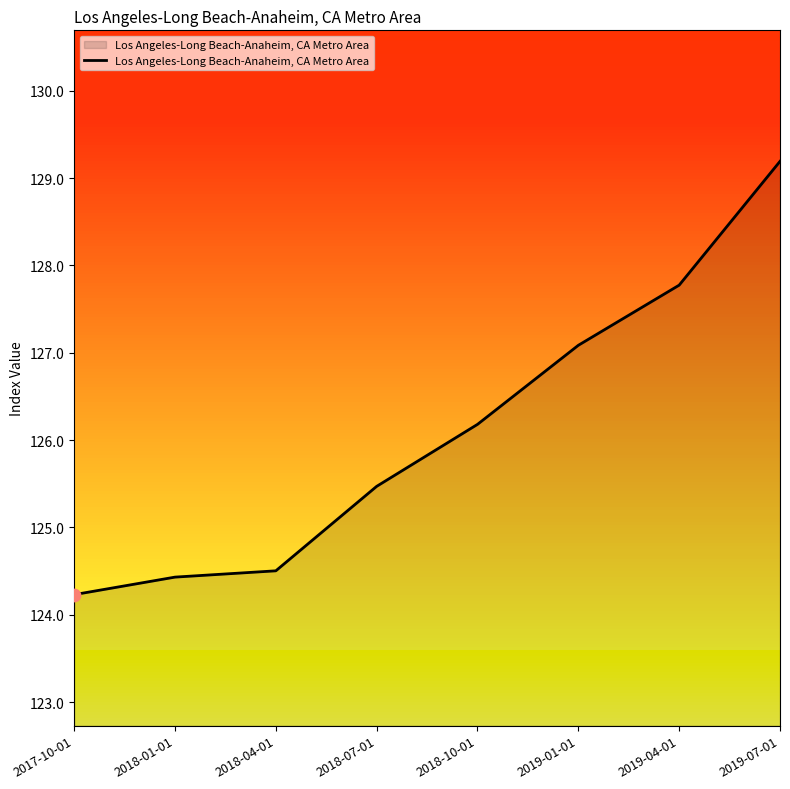

What is the ratio of the value at 2018-01-01 to the value at 2019-04-01?

1.0